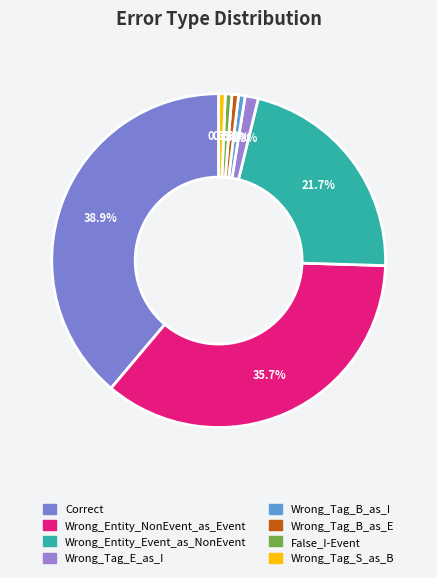

To the nearest percent, what portion does Wrong_Tag_E_as_I represent?

1%